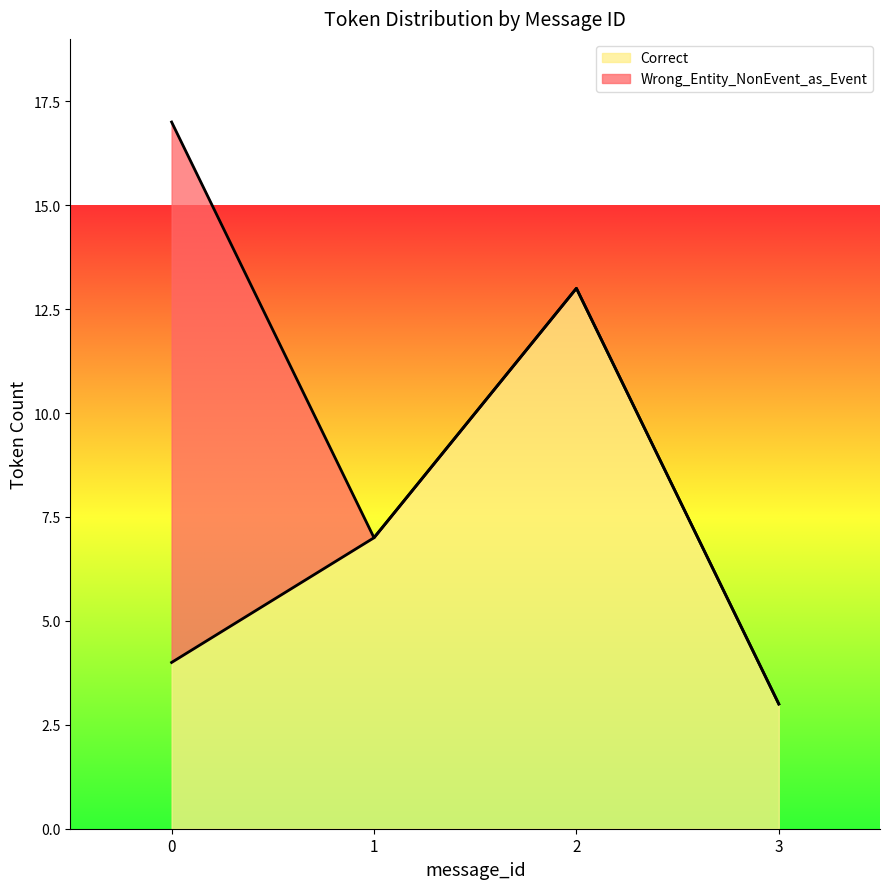

Which series ends up on top after the final intersection of Correct and Wrong_Entity_NonEvent_as_Event?

Correct